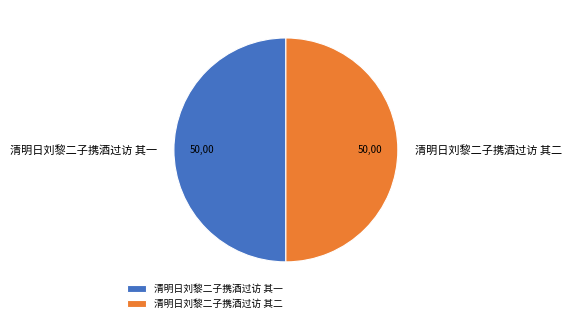

True or false: 清明日刘黎二子携酒过访 其一 accounts for 64% of the total.

False